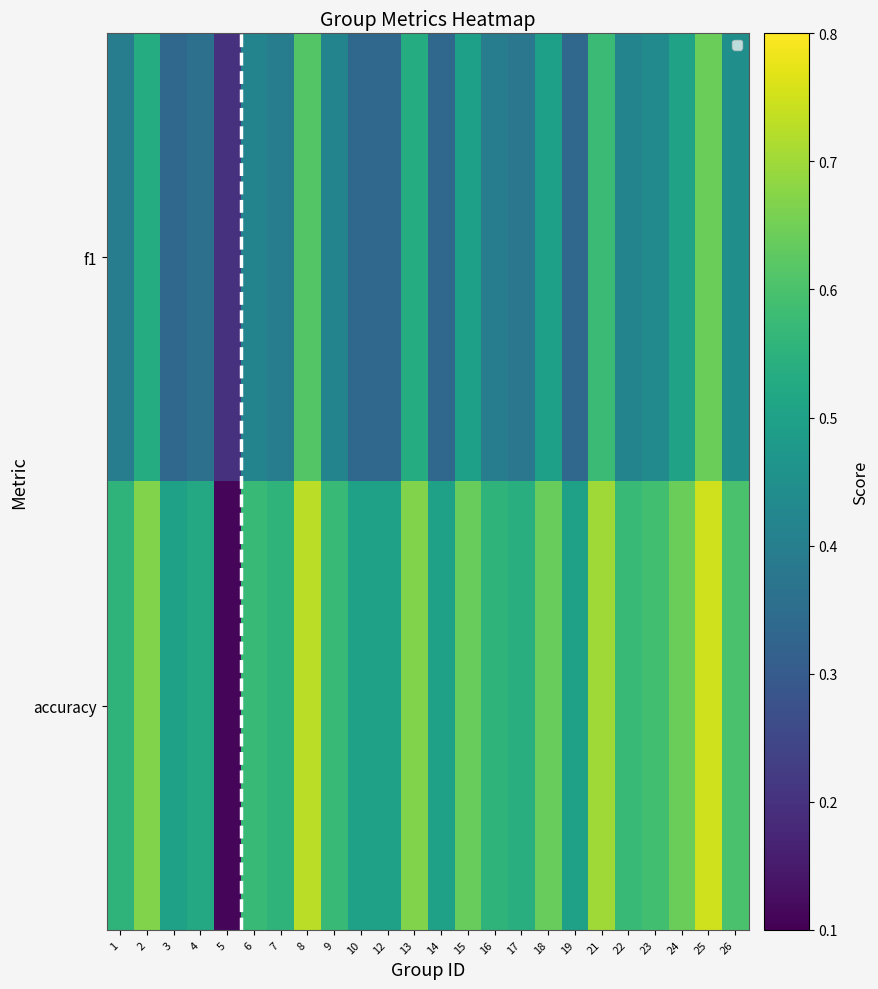

The value of f1 at 21 is 0.4. True or false?

False